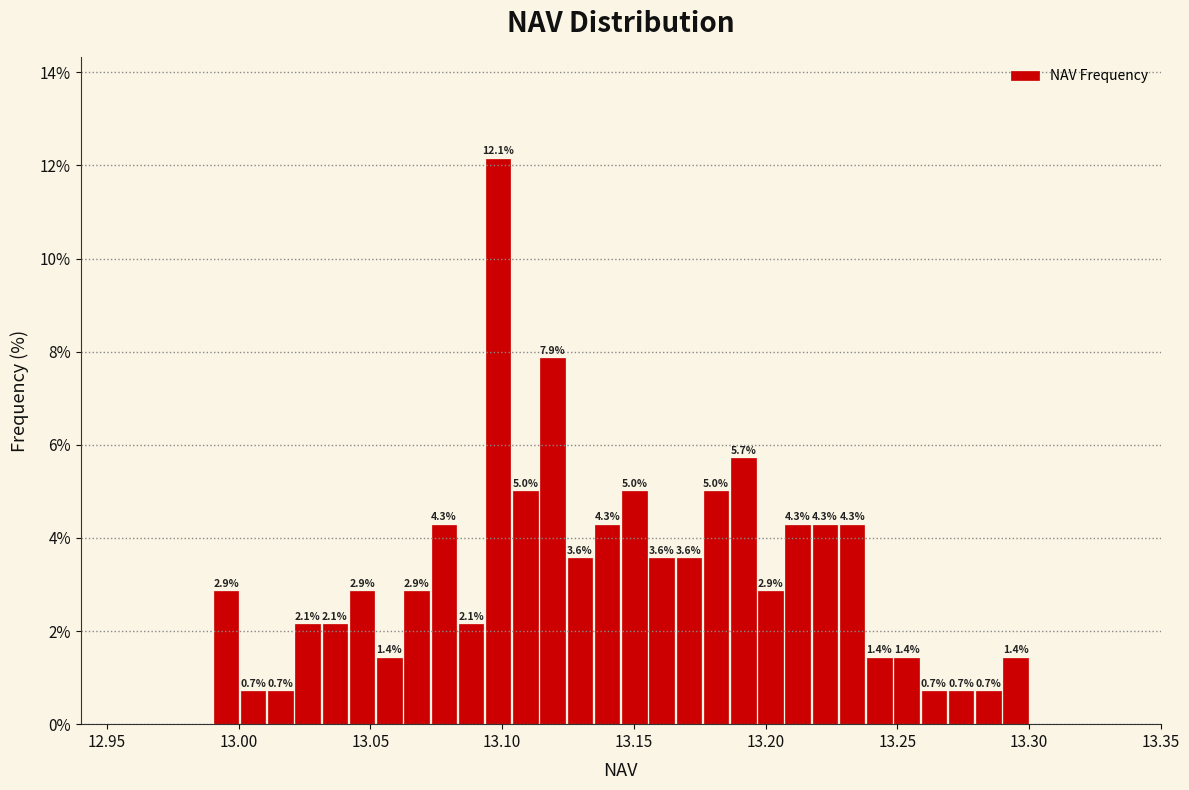

Read against the x-axis, roughly where is the centre of the tallest bar?

13.100